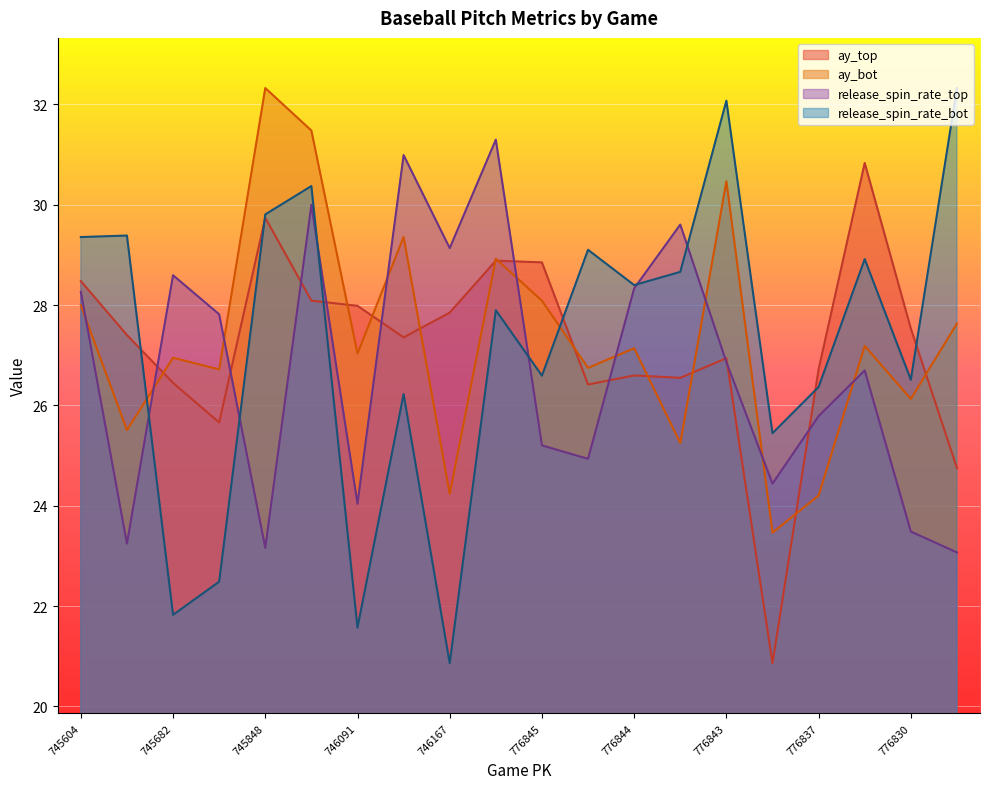

What value does the release_spin_rate_top series have at 745848?

23.2